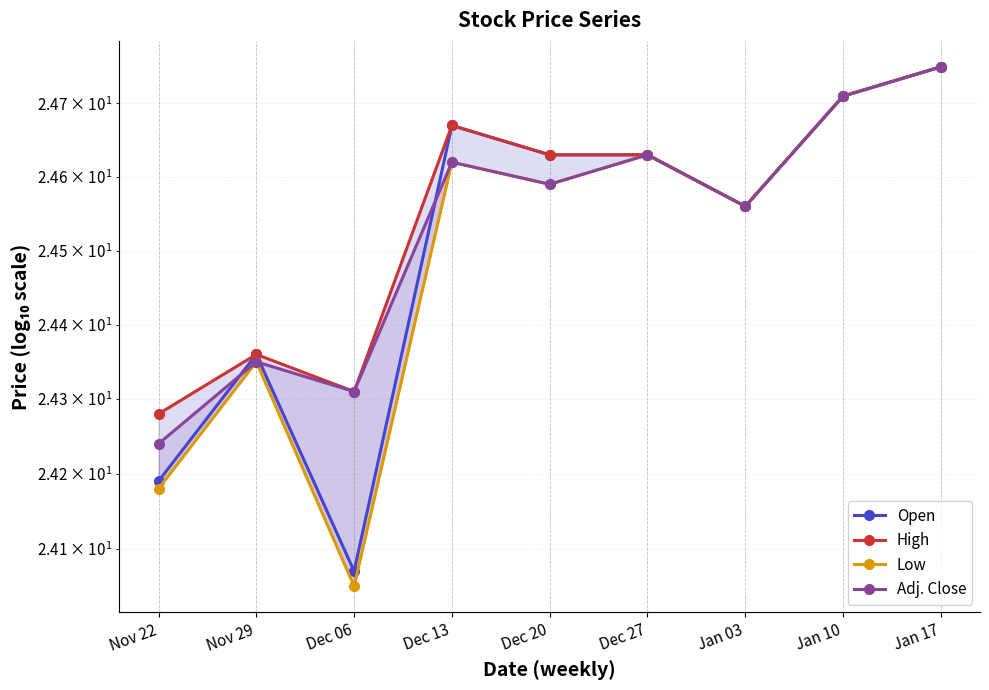

What is the highest value of the Open series?

24.8